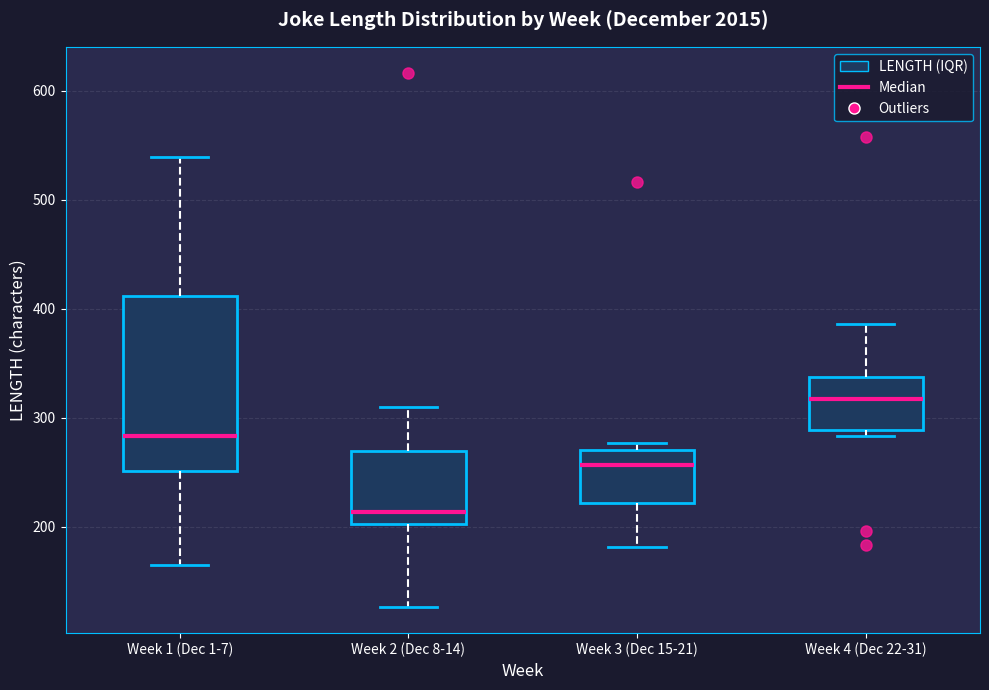

Which box's median line is the highest?

Week 4 (Dec 22-31)